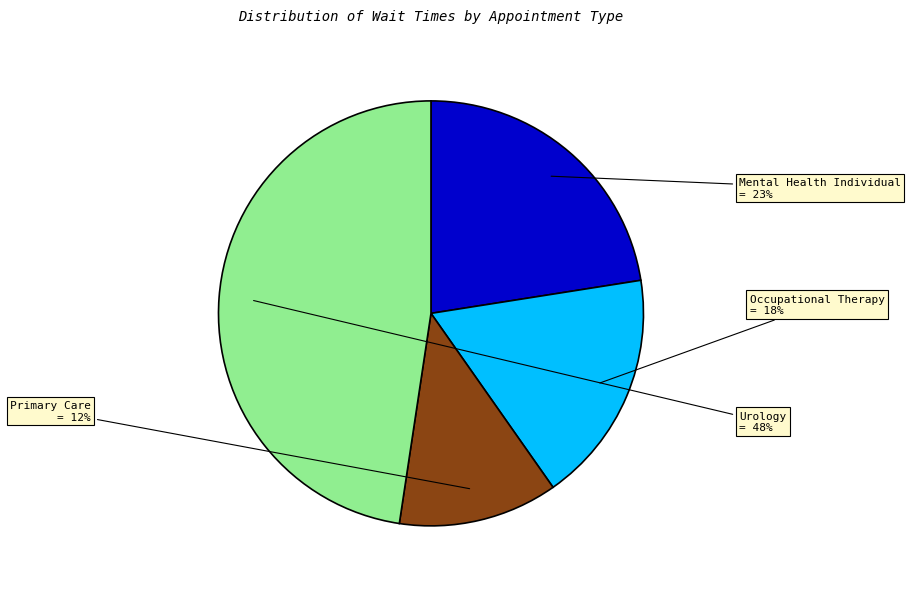

Does any single category account for the majority?

No